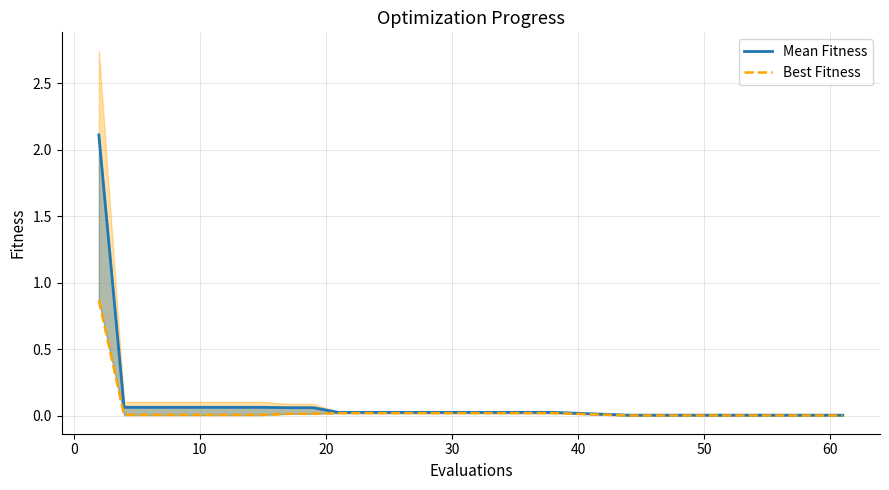

Which has a higher value, 40 or 0?

40